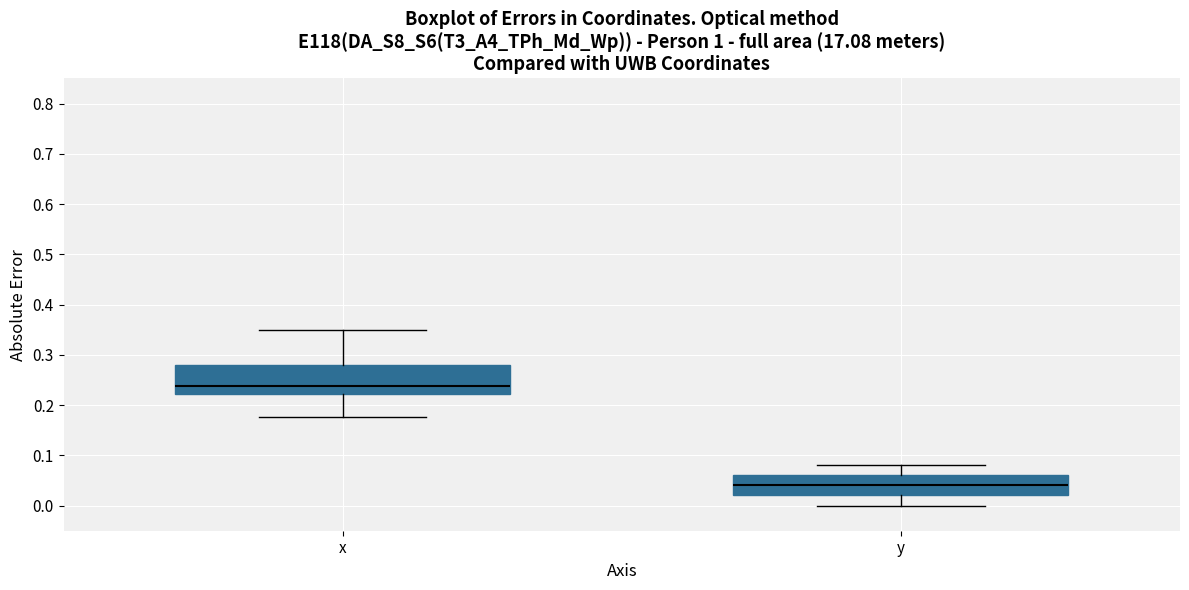

Reading left to right, transcribe this box plot: for each box, give where its median line is, the range the box spans, and where its two whiskers end, as read against the y-axis. The values are not printed on the chart, so give them approximately, as read against the axis.

x: median 0.24, box 0.22 to 0.28, whiskers 0.18 to 0.35
y: median 0.04, box 0.02 to 0.06, whiskers 0.00 to 0.08